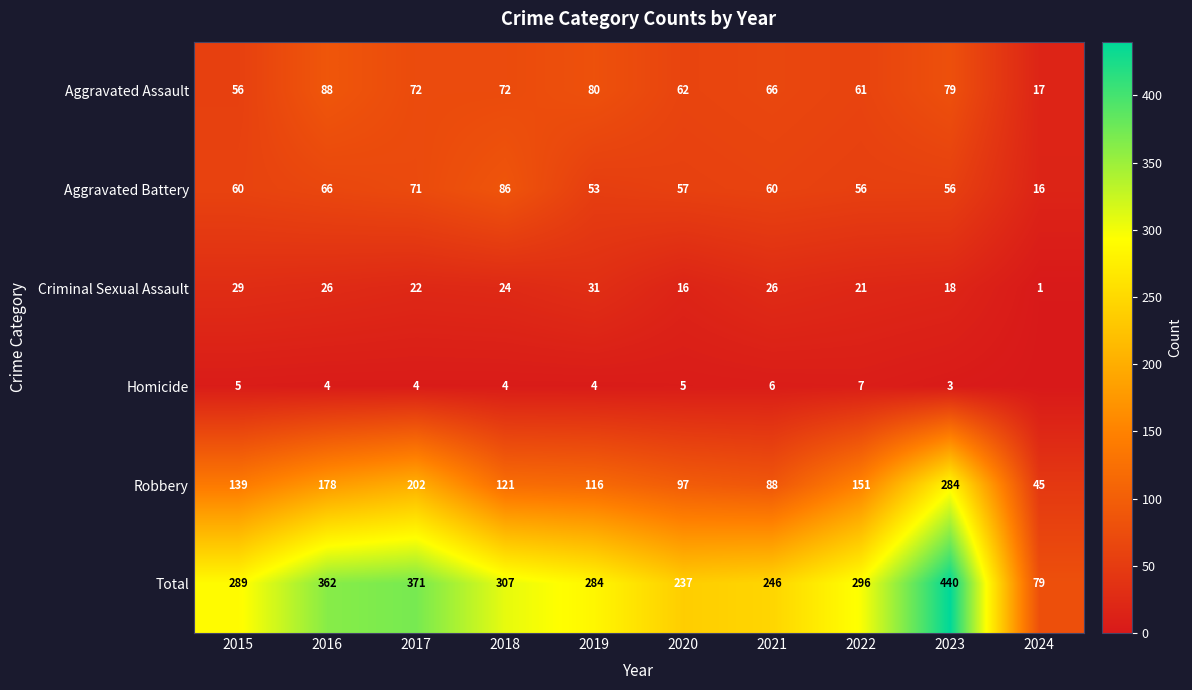

Rank the series at 2016 from lowest to highest value.

Homicide, Criminal Sexual Assault, Aggravated Battery, Aggravated Assault, Robbery, Total